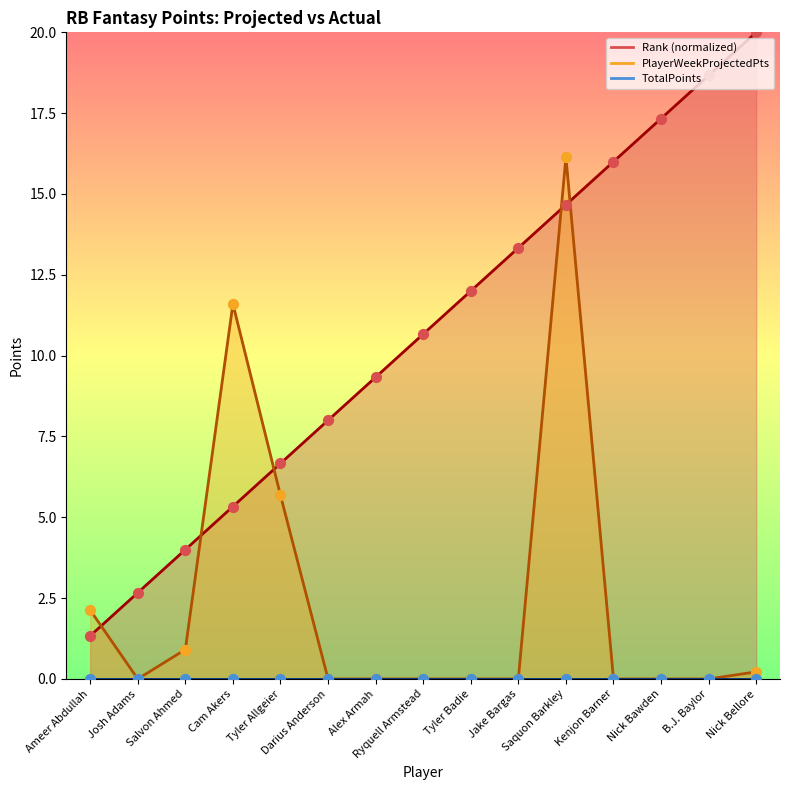

Which series has the widest spread of Y values?

Rank